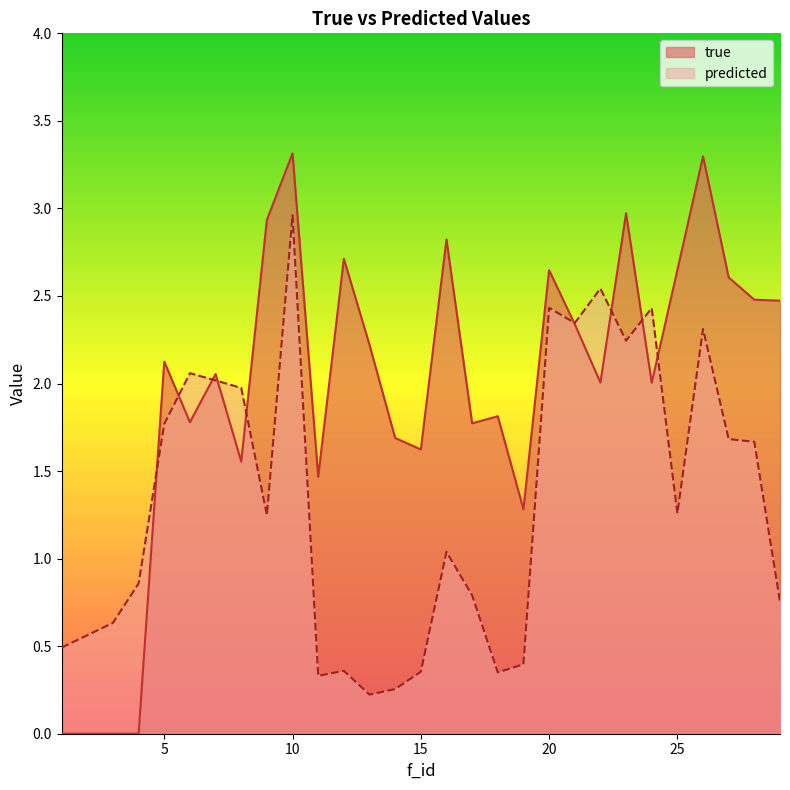

How many data points in predicted are less than 1?

12